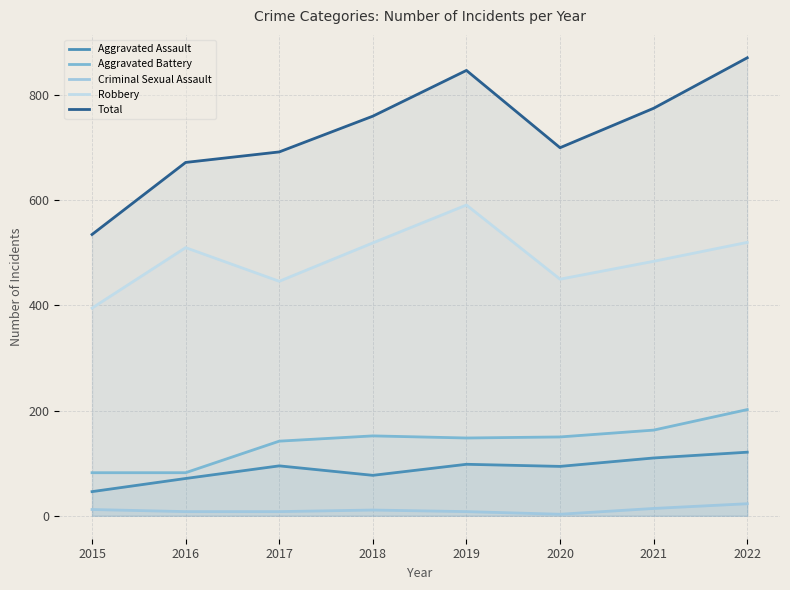

Reading right to left, extract all data points from this chart.

Aggravated Assault: 121	110	94	98	77	95	71	46
Aggravated Battery: 202	163	150	148	152	142	82	82
Criminal Sexual Assault: 23	14	3	8	11	8	8	12
Robbery: 520	484	450	591	519	446	510	395
Total: 871	775	700	847	760	692	672	535